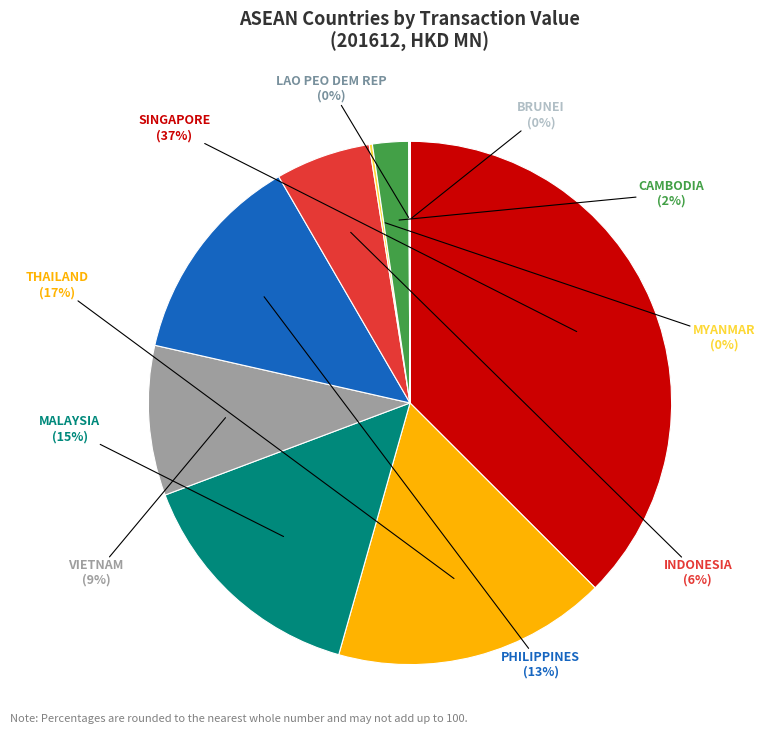

To the nearest percent, what is the difference between the largest and smallest slice percentages?

37%